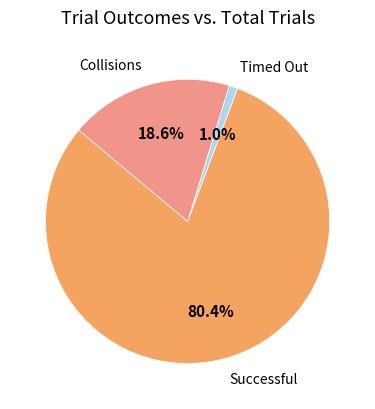

Count the number of slices in the pie.

3